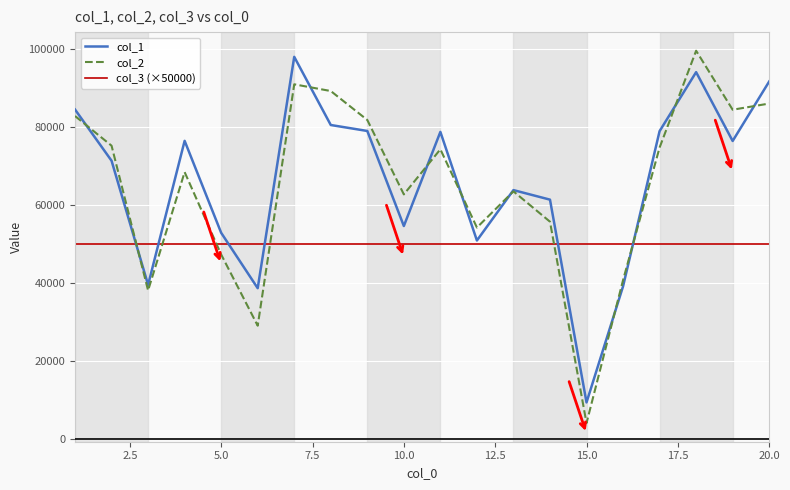

At how many categories does at least one series exceed 24764?

20